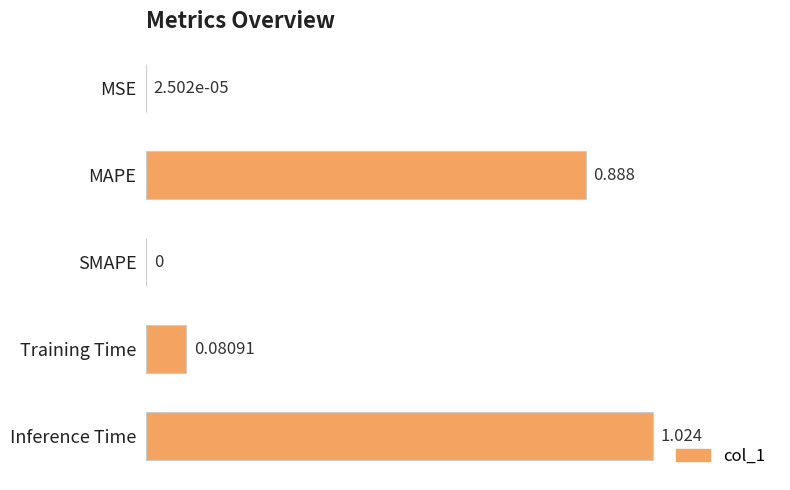

Which category has the highest value across all series?

Inference Time